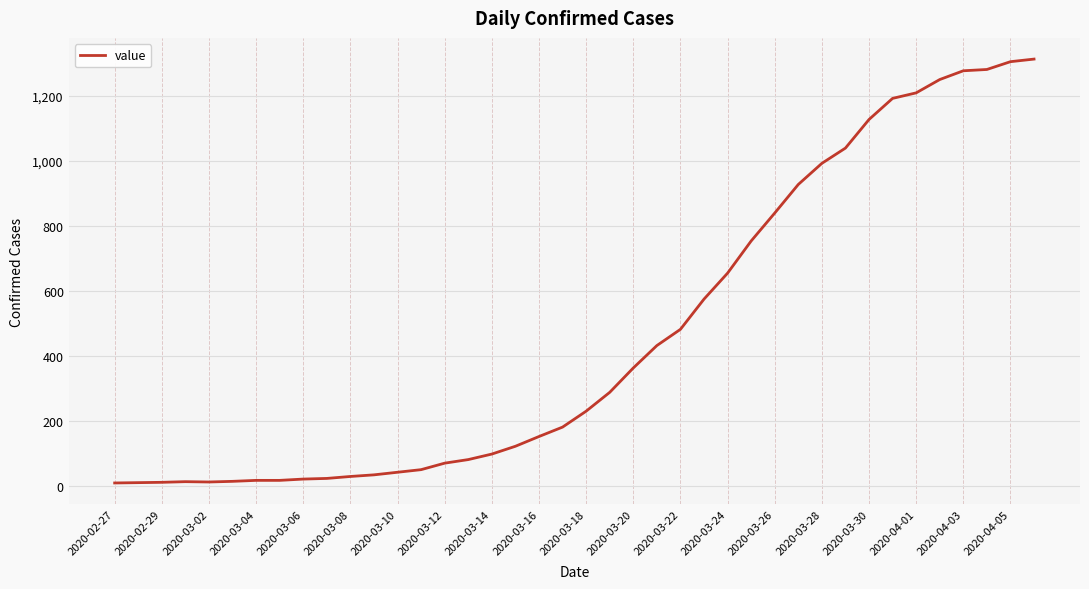

What is the greatest value displayed?

1314